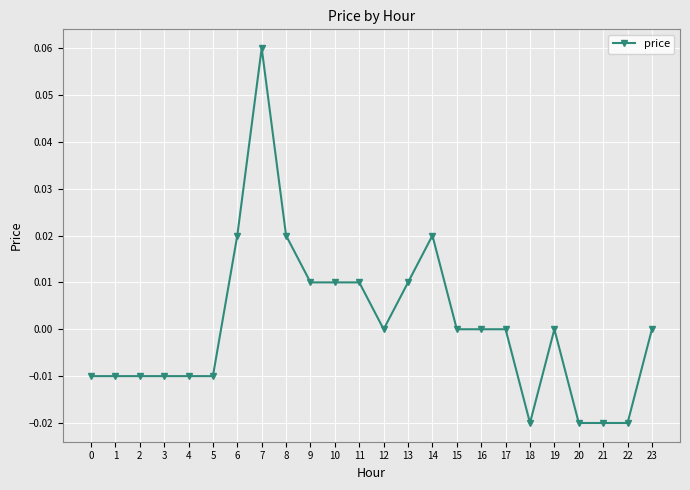

Between 13 and 18, which is larger?

13